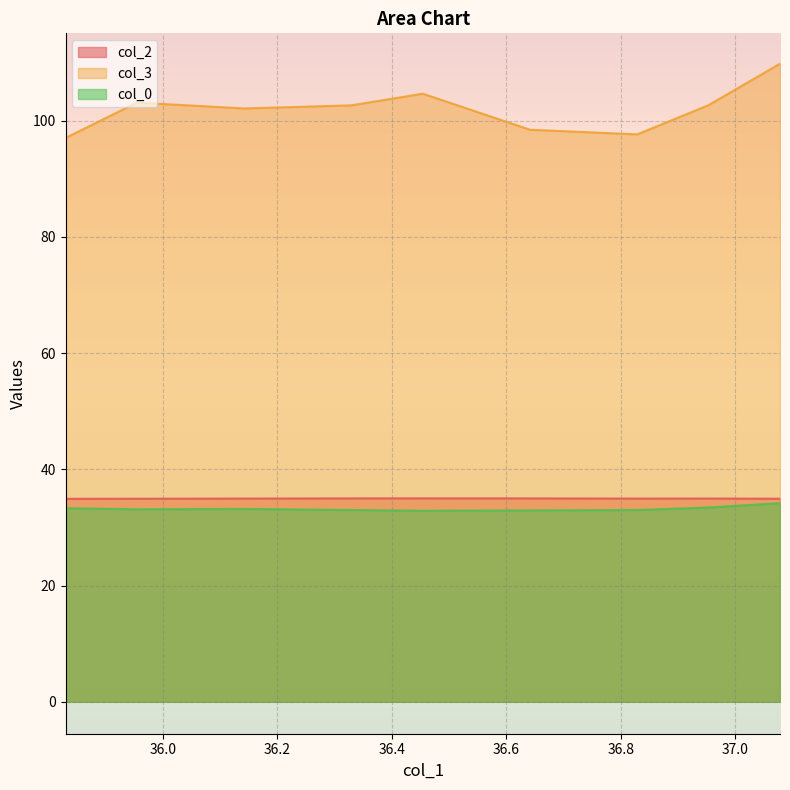

How many values in the col_0 series are below 33?

4